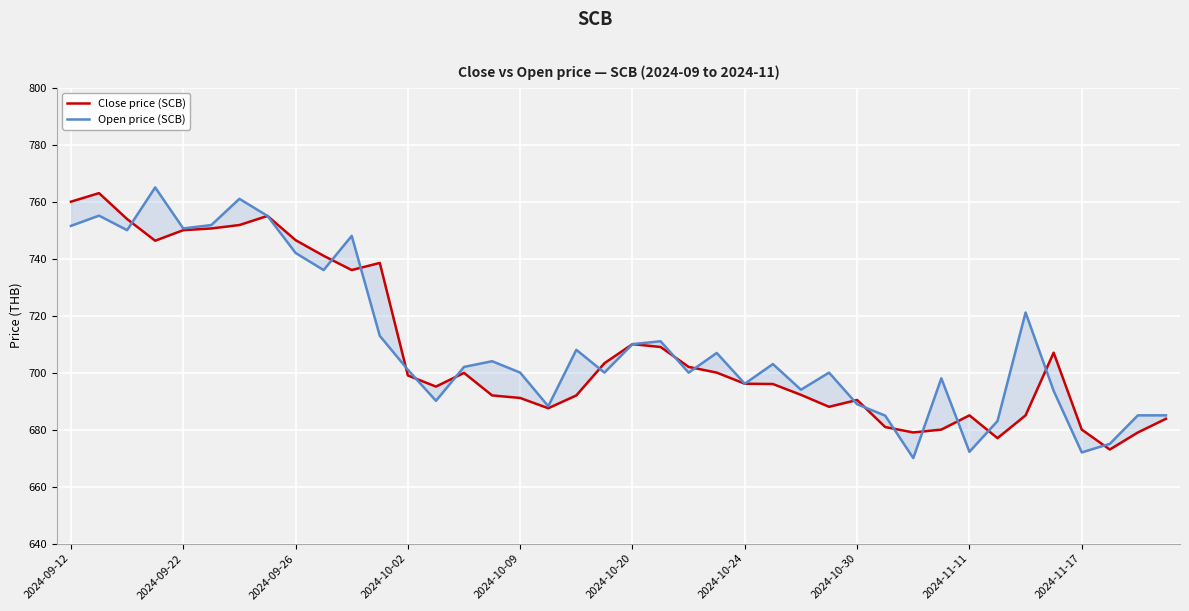

The value of Open price (SCB) at 25 is 181.8. True or false?

False